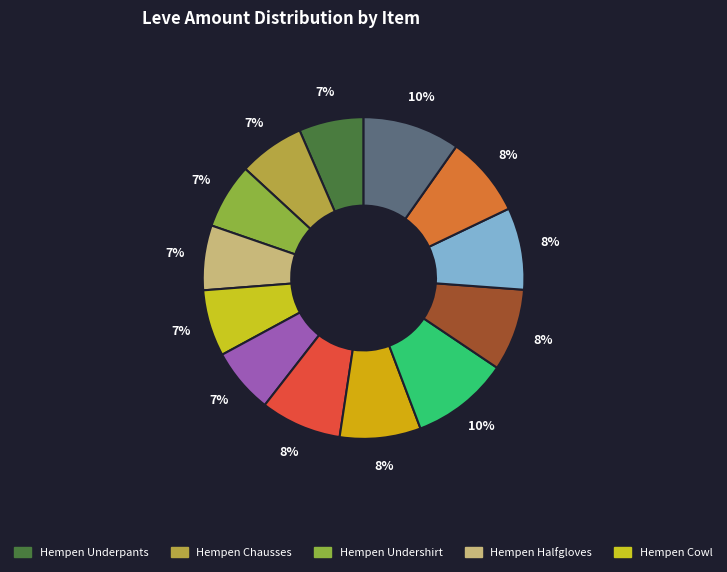

What is the smallest slice in the pie chart?

Hempen Underpants